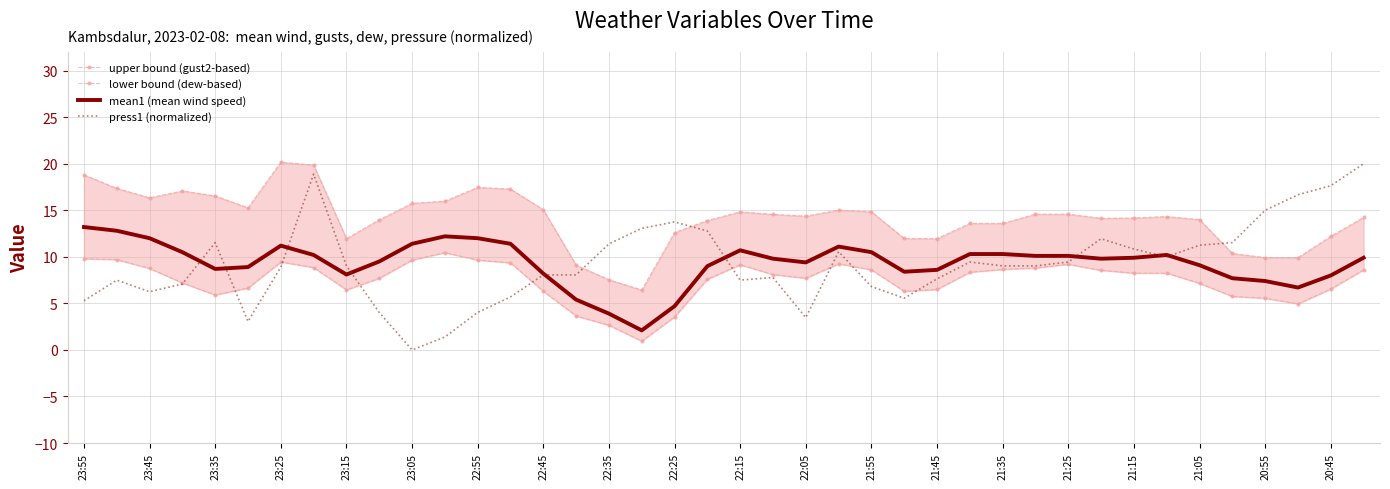

Does the chart have visible grid lines?

Yes